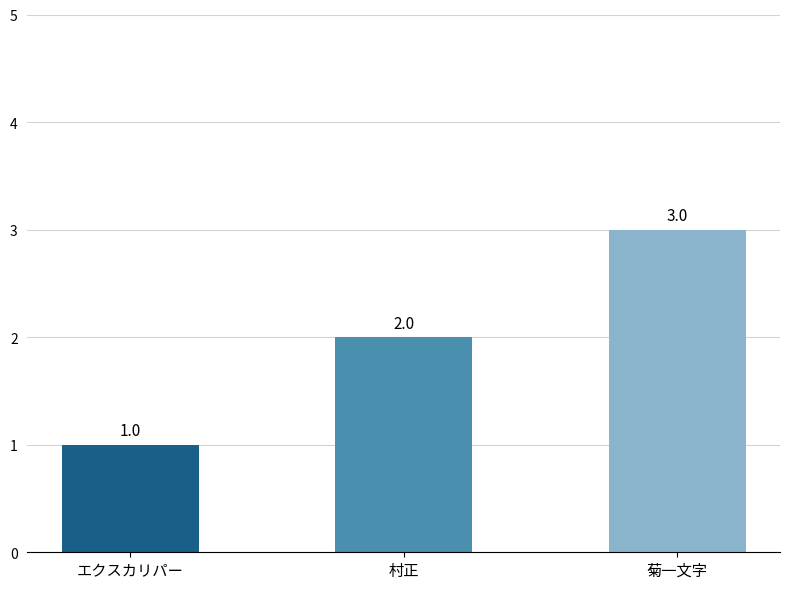

Which has a higher value, 菊一文字 or 村正?

菊一文字